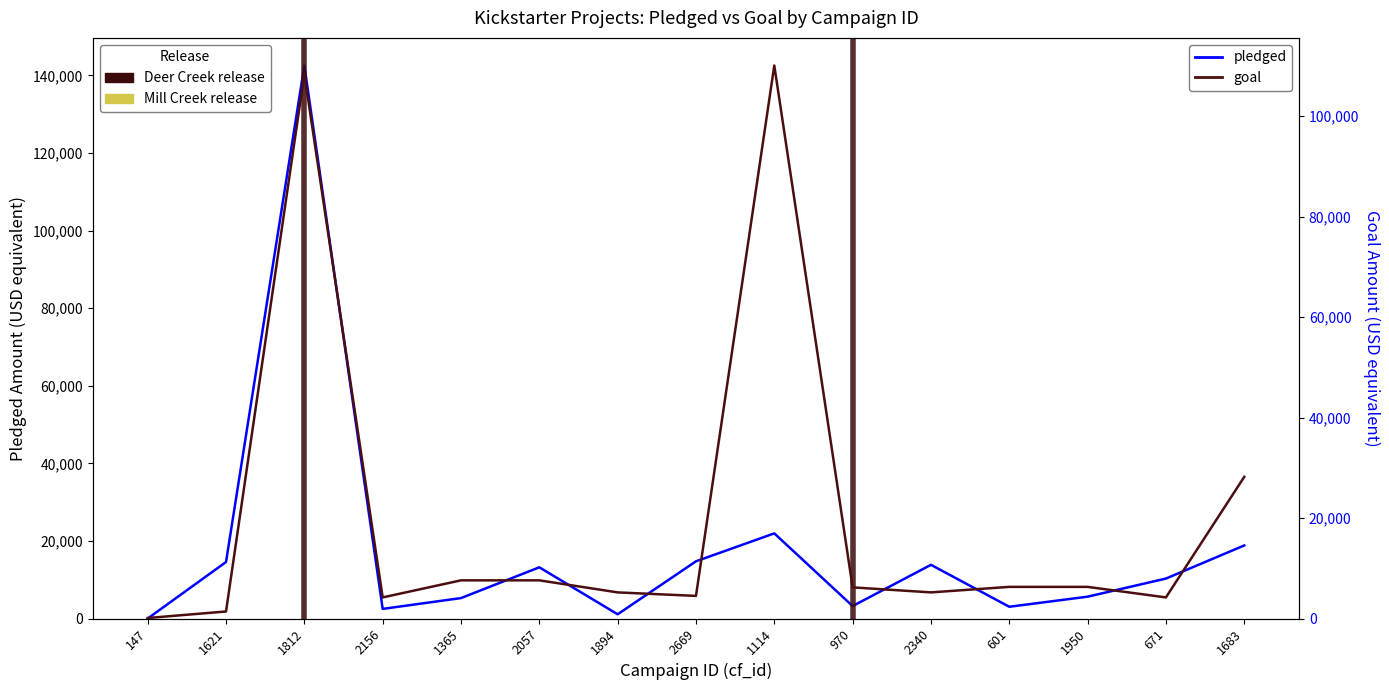

The goal series shows 7600 at 1365. True or false?

True